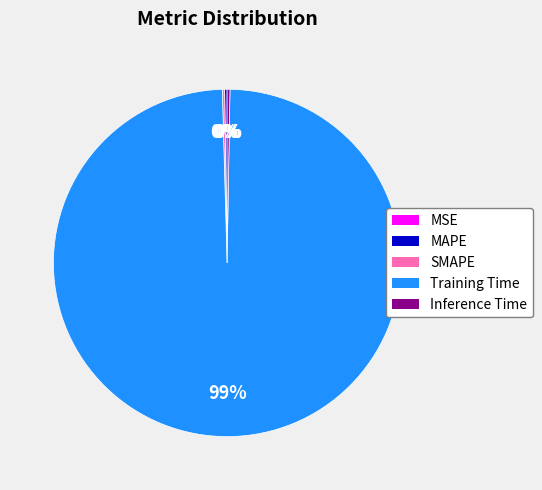

To the nearest percent, what is the average slice percentage?

20%